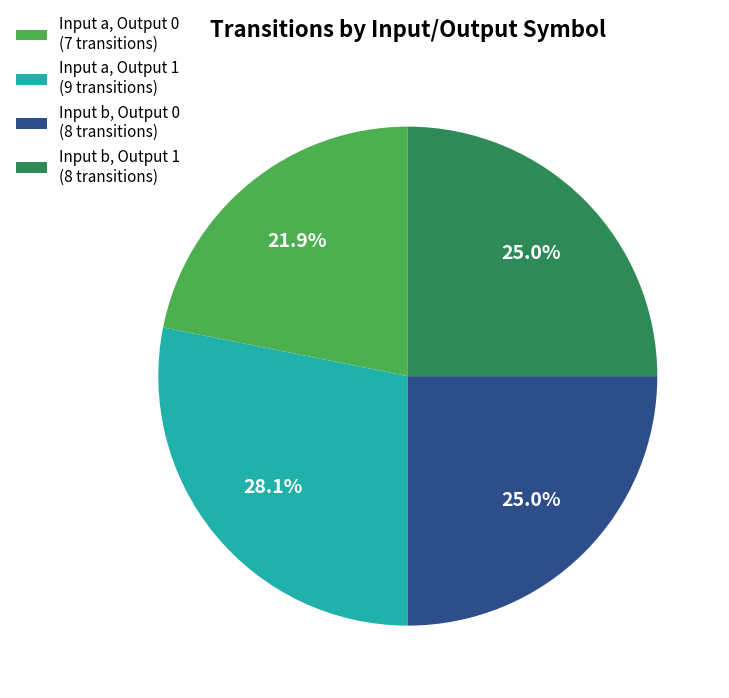

Does any single category account for the majority?

No